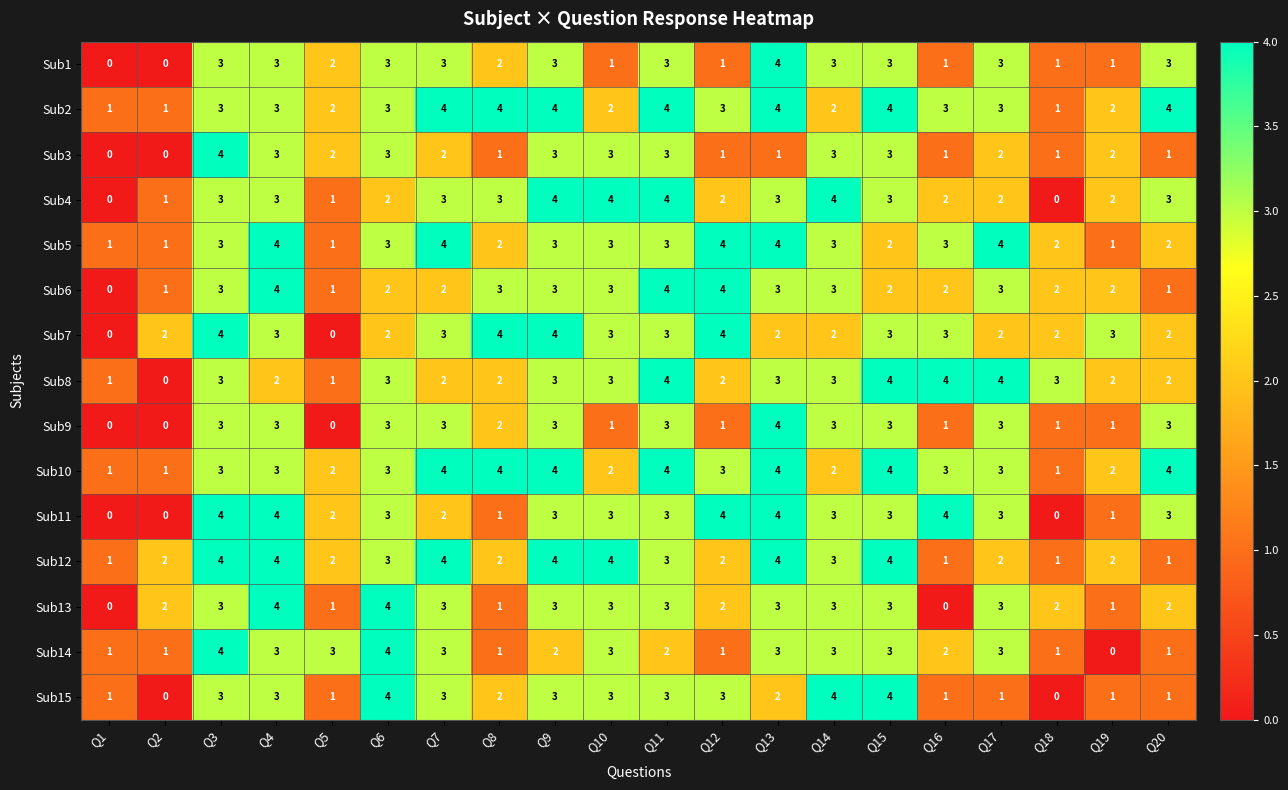

What is the sum of the Sub1 values at Q17 and Q13?

7